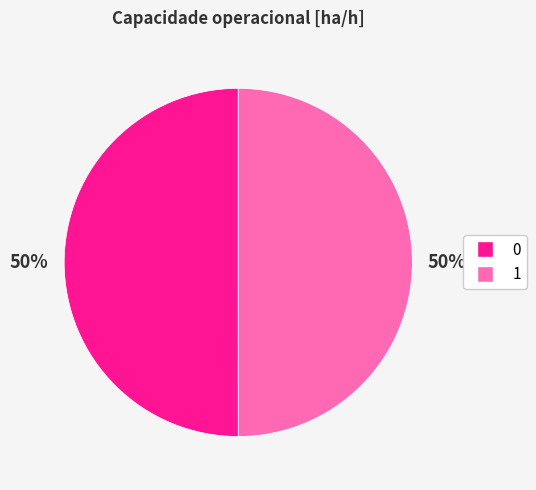

Approximately how many times larger is the value at 0 compared to 1?

1.0